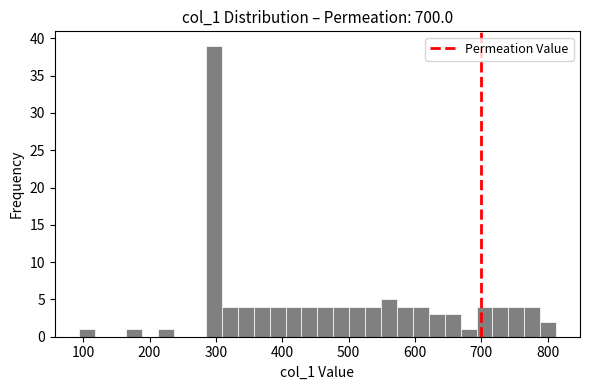

Read against the x-axis, roughly where is the centre of the tallest bar?

300